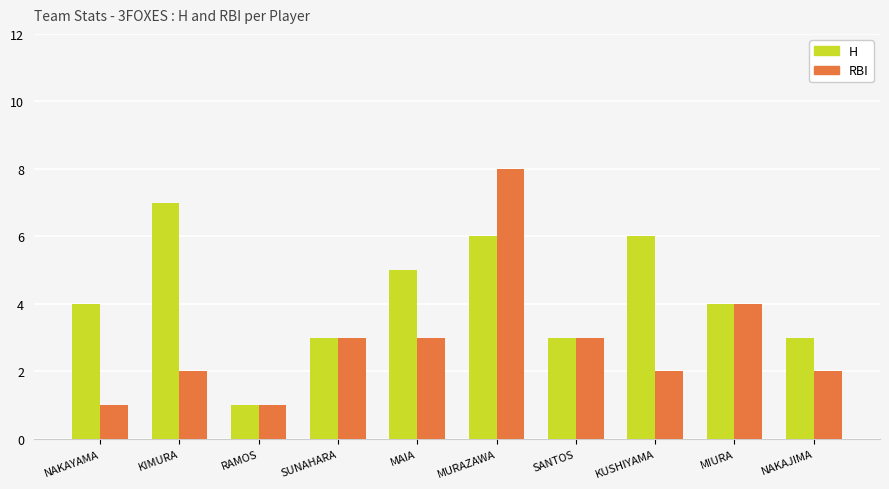

Rank the series by their maximum value, from highest to lowest.

RBI, H